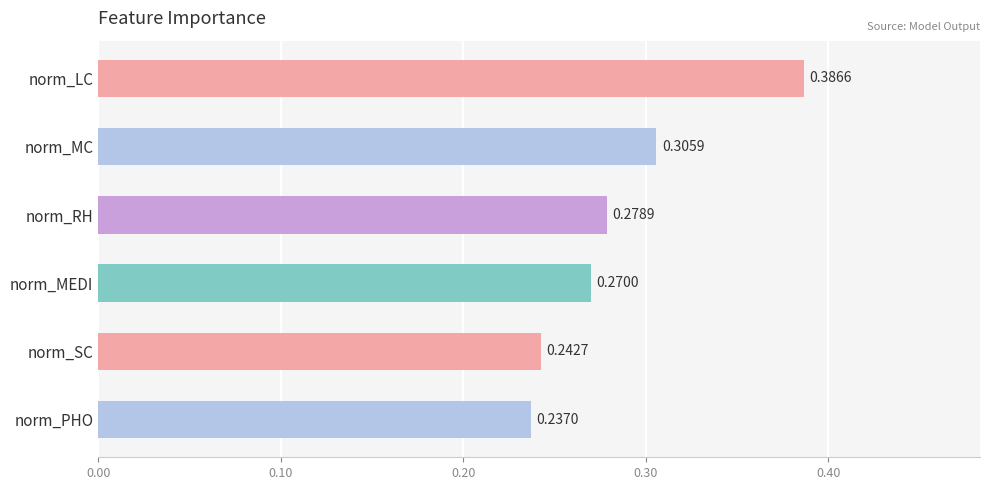

What is the label of the 1st bar from the top?

norm_LC